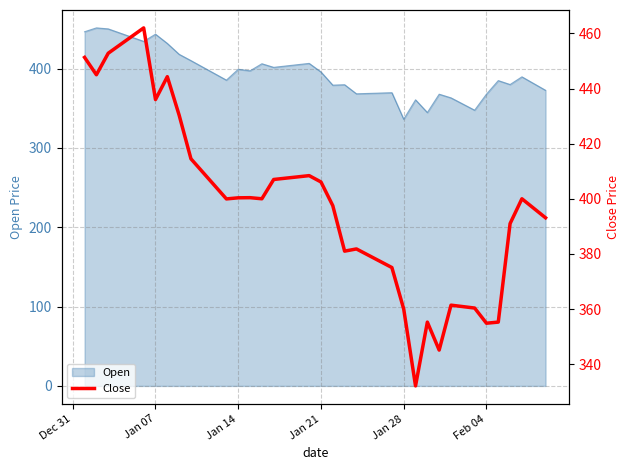

What is the maximum value for Open?

451.4